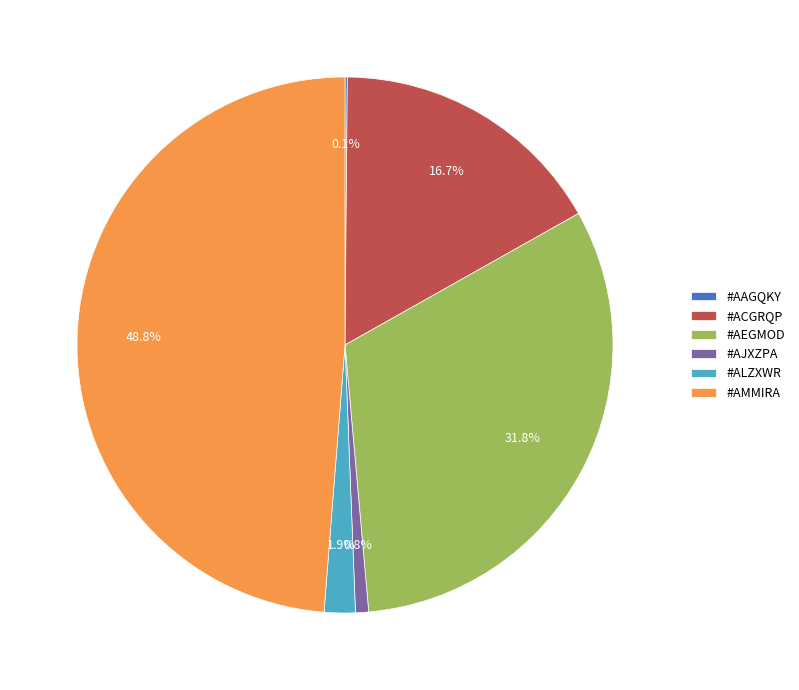

Which category has the biggest portion of the pie?

#AMMIRA